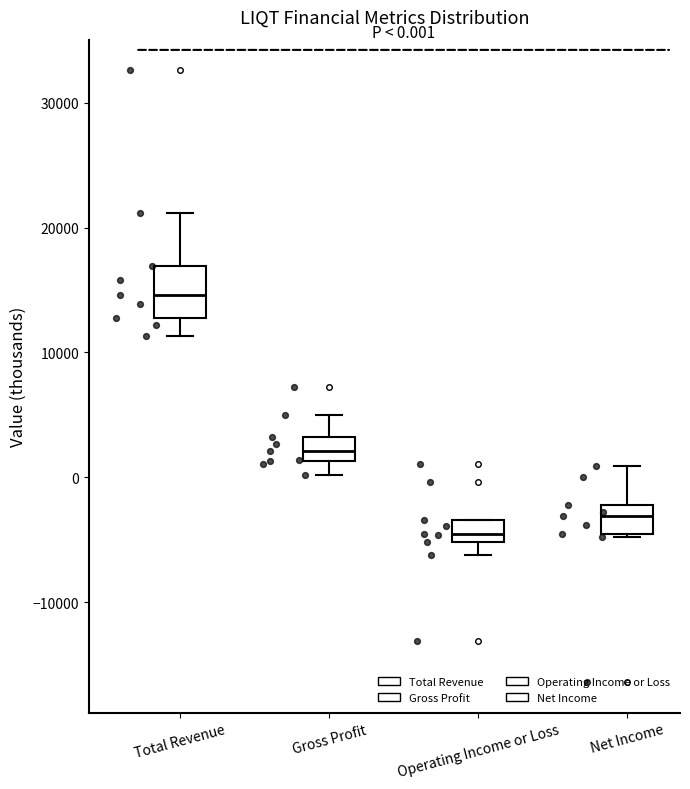

Which box's median line is the lowest?

Operating Income or Loss